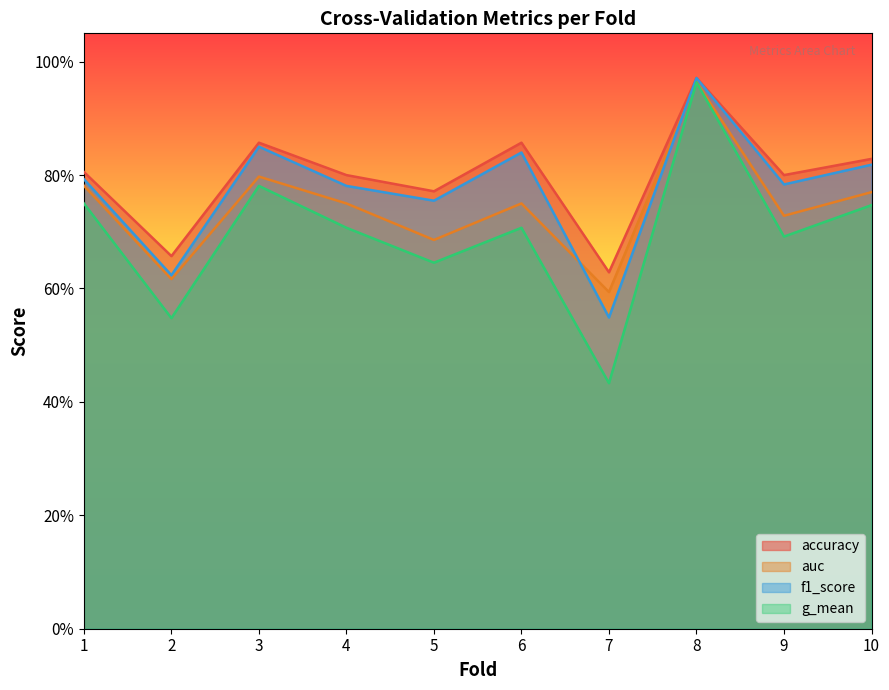

How many lines are shown in the chart?

4